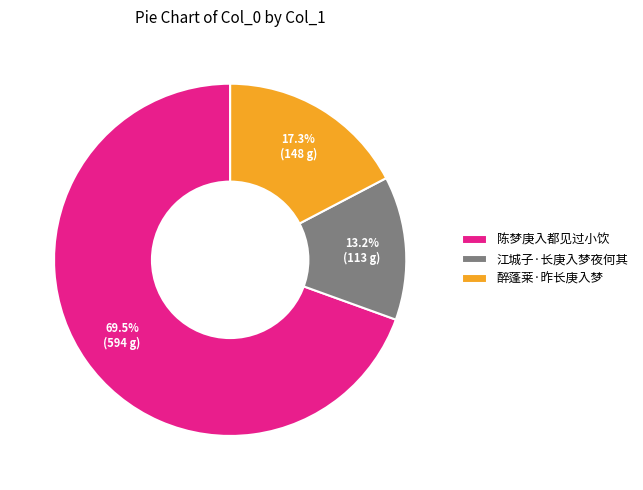

Approximately how many times larger is the value at 醉蓬莱·昨长庚入梦 compared to 江城子·长庚入梦夜何其?

1.3